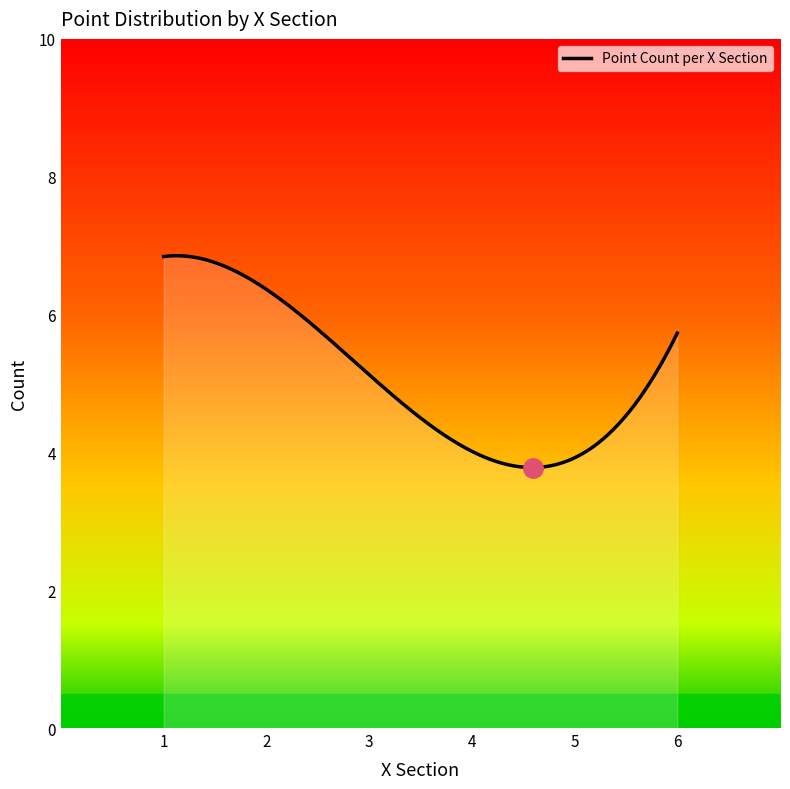

What is the difference between the maximum and minimum values?

3.1